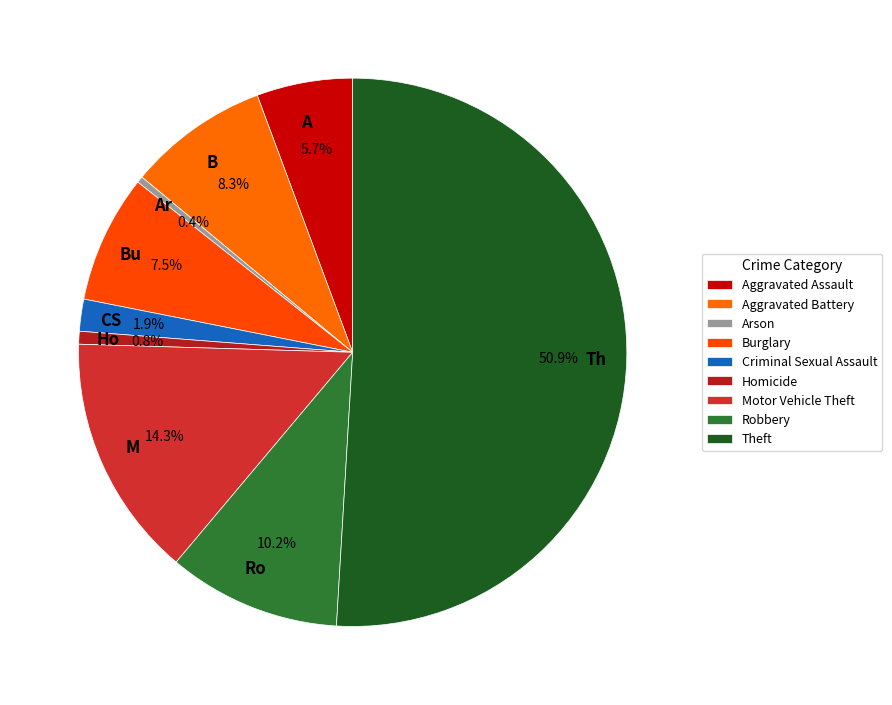

How much of the chart is everything except A?

94.3%